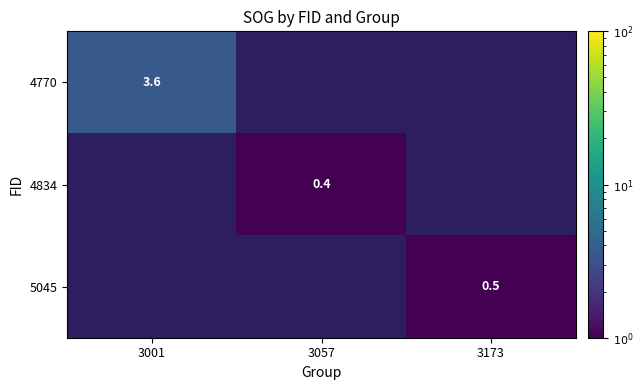

The 4770 series shows 3.6 at 3001. True or false?

True